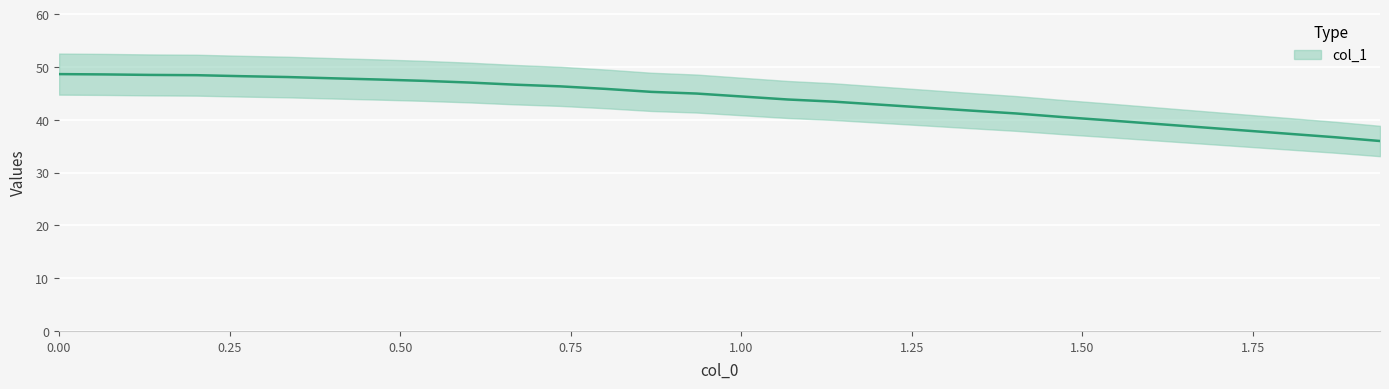

What is the approximate value at 0.2016643025?

48.4